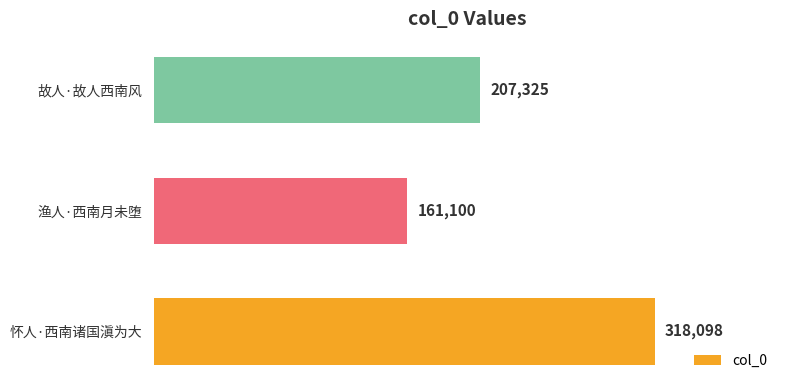

What is the ratio of the value at 怀人·西南诸国滇为大 to the value at 渔人·西南月未堕?

2.0